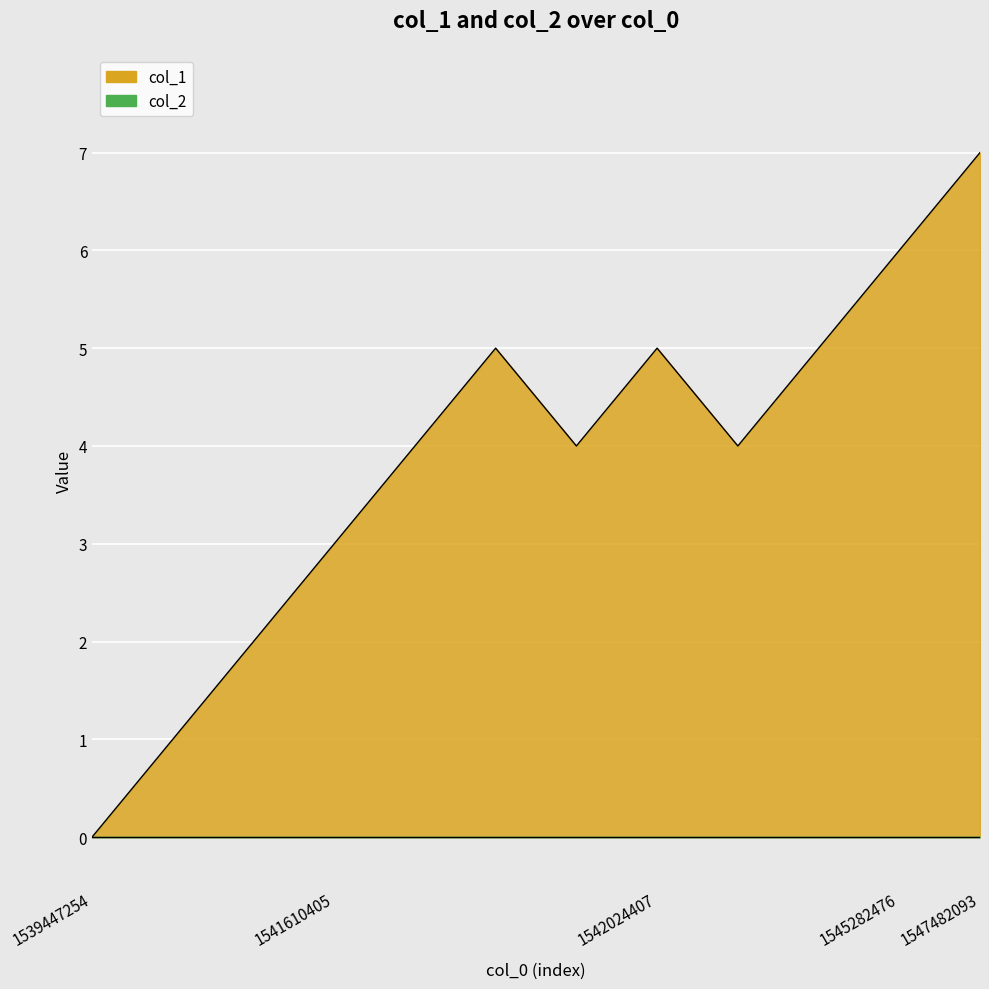

Reading right to left, list all the values displayed in this chart.

1547482093=7	1545282476=6	1544497688=5	1543849664=4	1542024407=5	1541689634=4	1541639270=5	1541624913=4	1541610405=3	1541516216=2	1541455752=1	1539447254=0